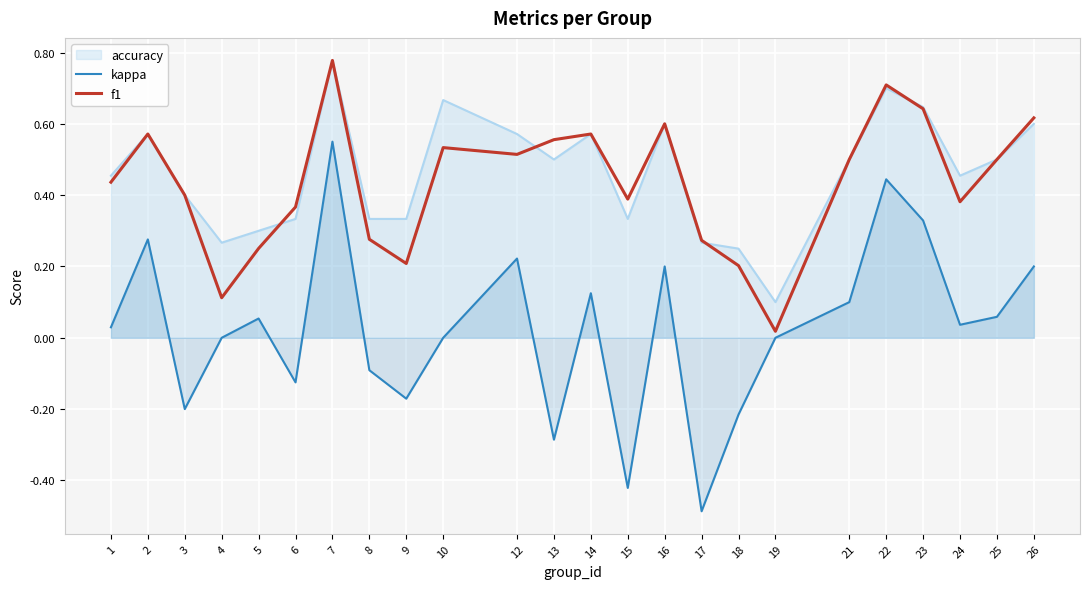

Does the chart display data point markers on the line(s)?

No